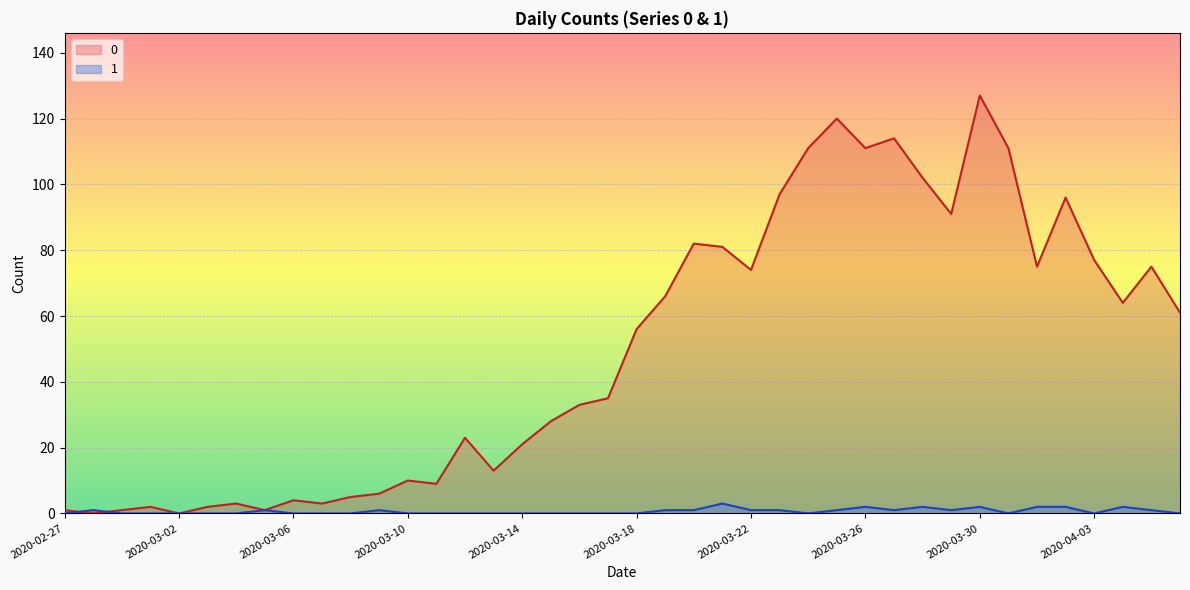

What is the label of the 9th point from the right?

2020-03-29